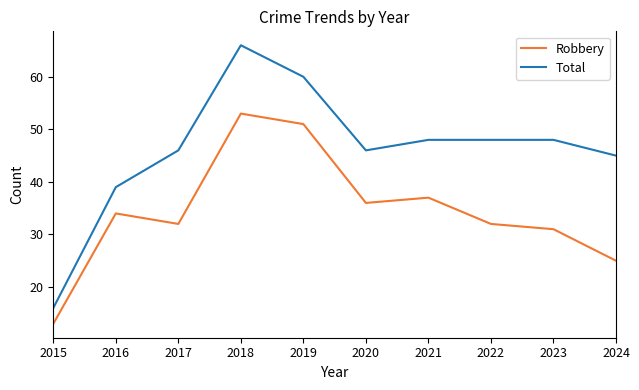

At which category is the sum across all series the highest?

2018